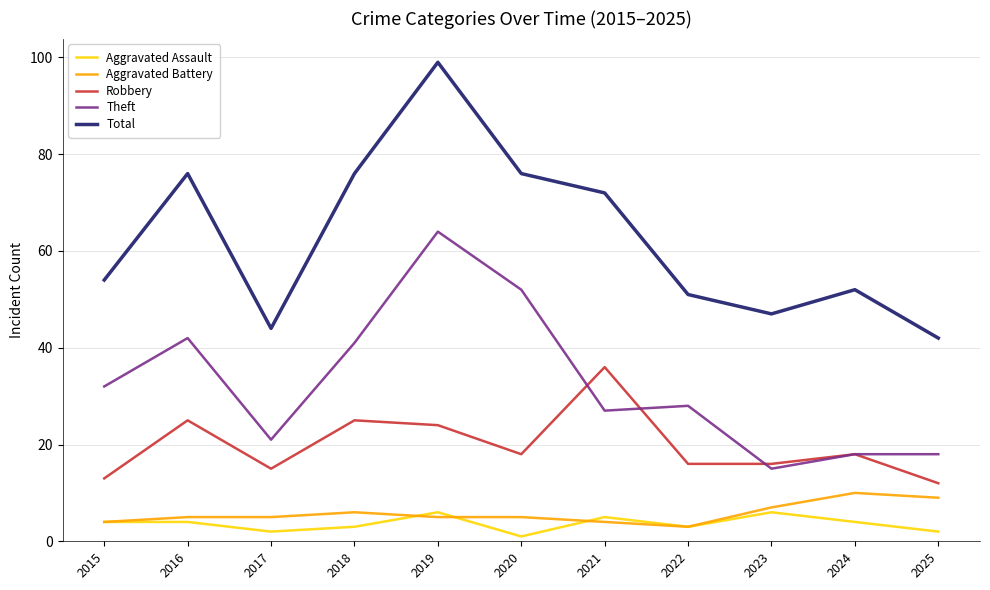

What is the maximum value for Aggravated Battery?

10